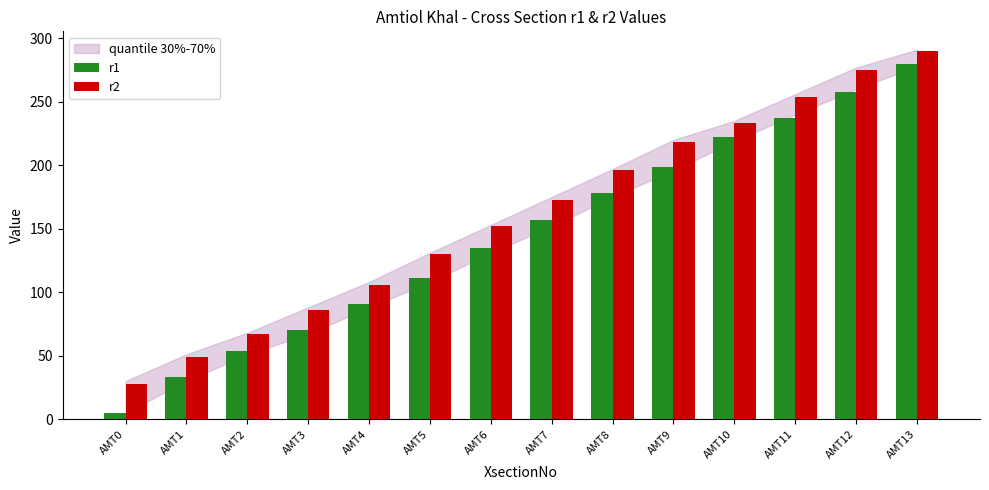

What is the difference between the maximum and minimum values in the r1 series?

275